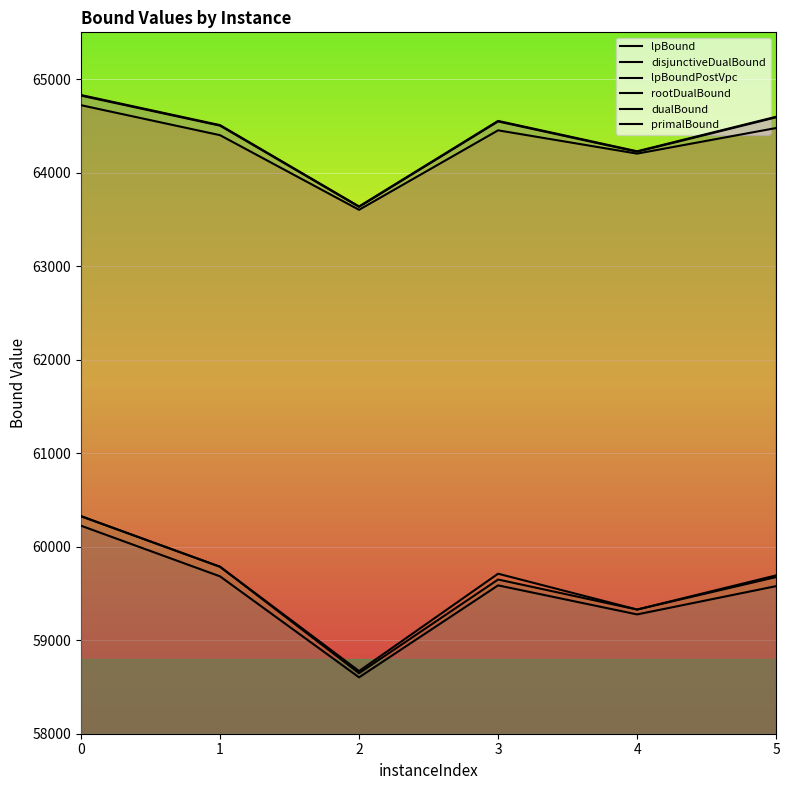

The disjunctiveDualBound series shows 59711.0 at 3. True or false?

True